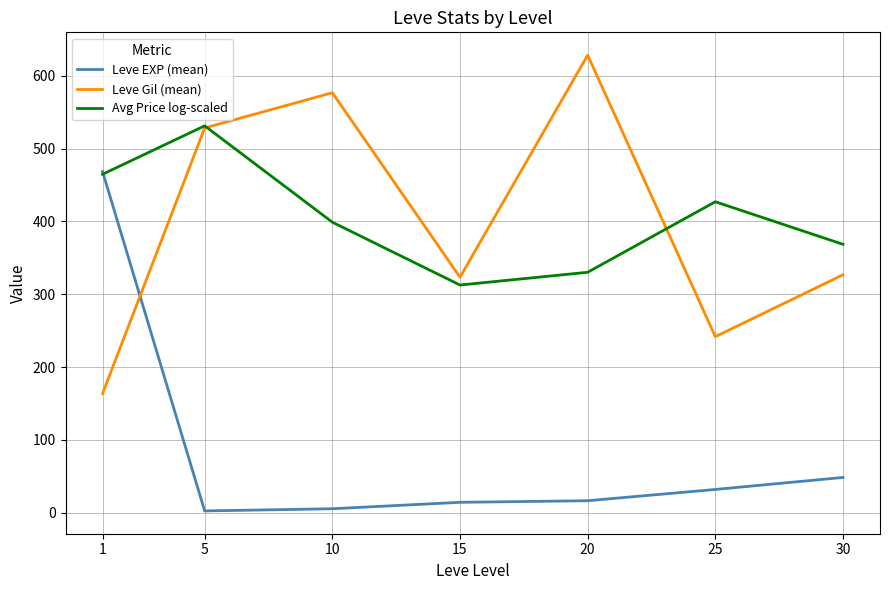

At which label does Leve Gil (mean) reach its peak?

20